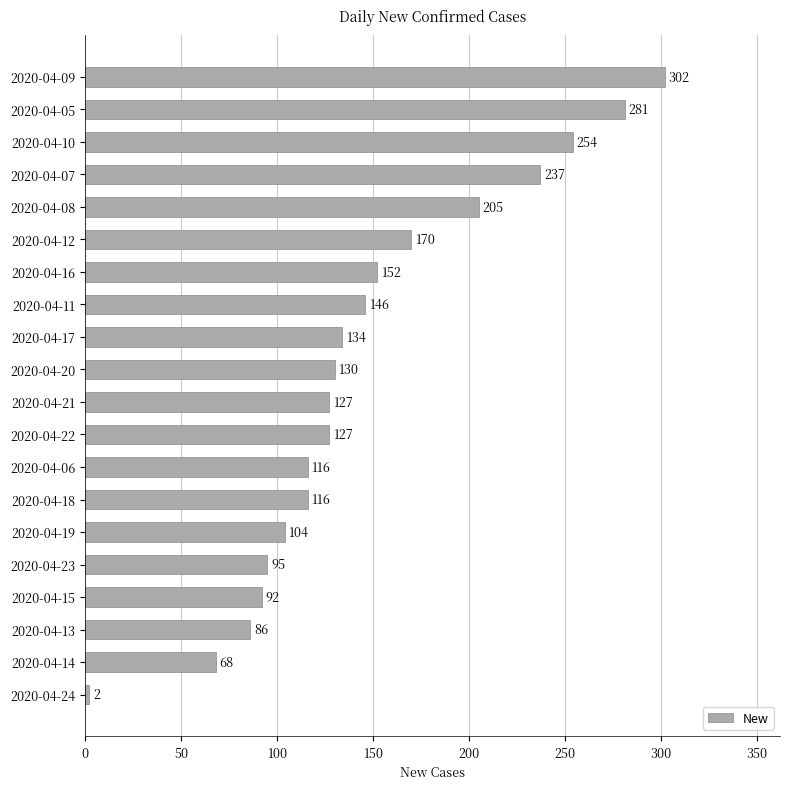

What is the ratio of the value at 2020-04-17 to the value at 2020-04-20?

1.0